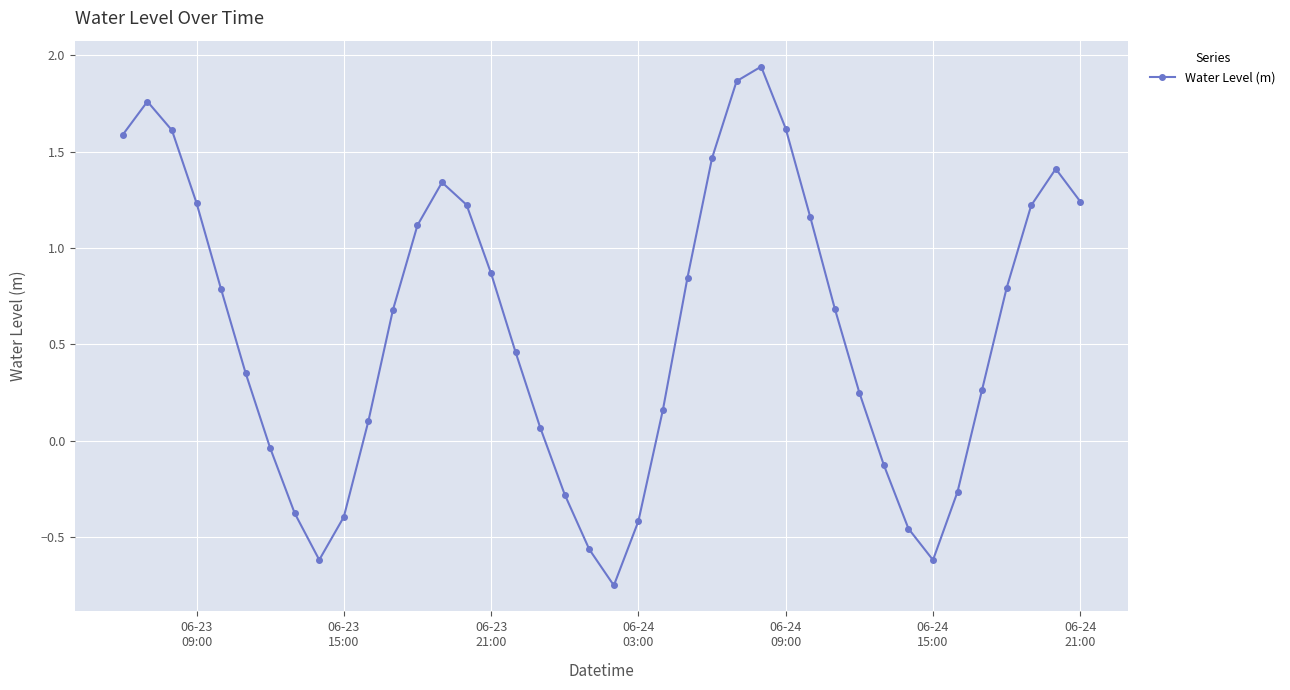

How many lines are shown in the chart?

1